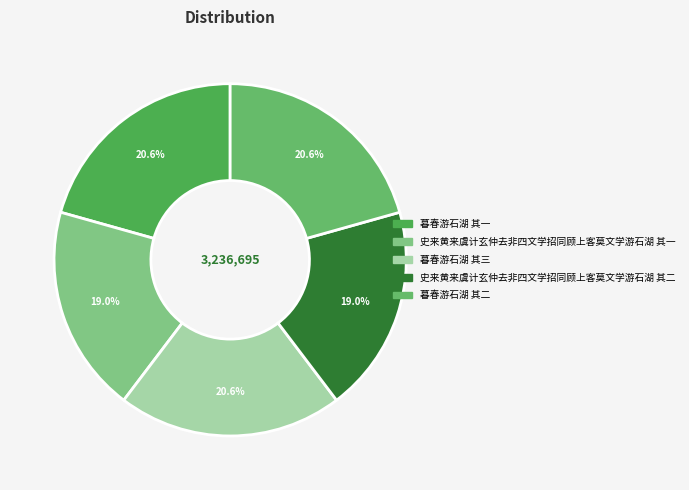

Between 暮春游石湖 其一 and 史来黄来虞计玄仲去非四文学招同顾上客莫文学游石湖 其一, which is larger?

暮春游石湖 其一